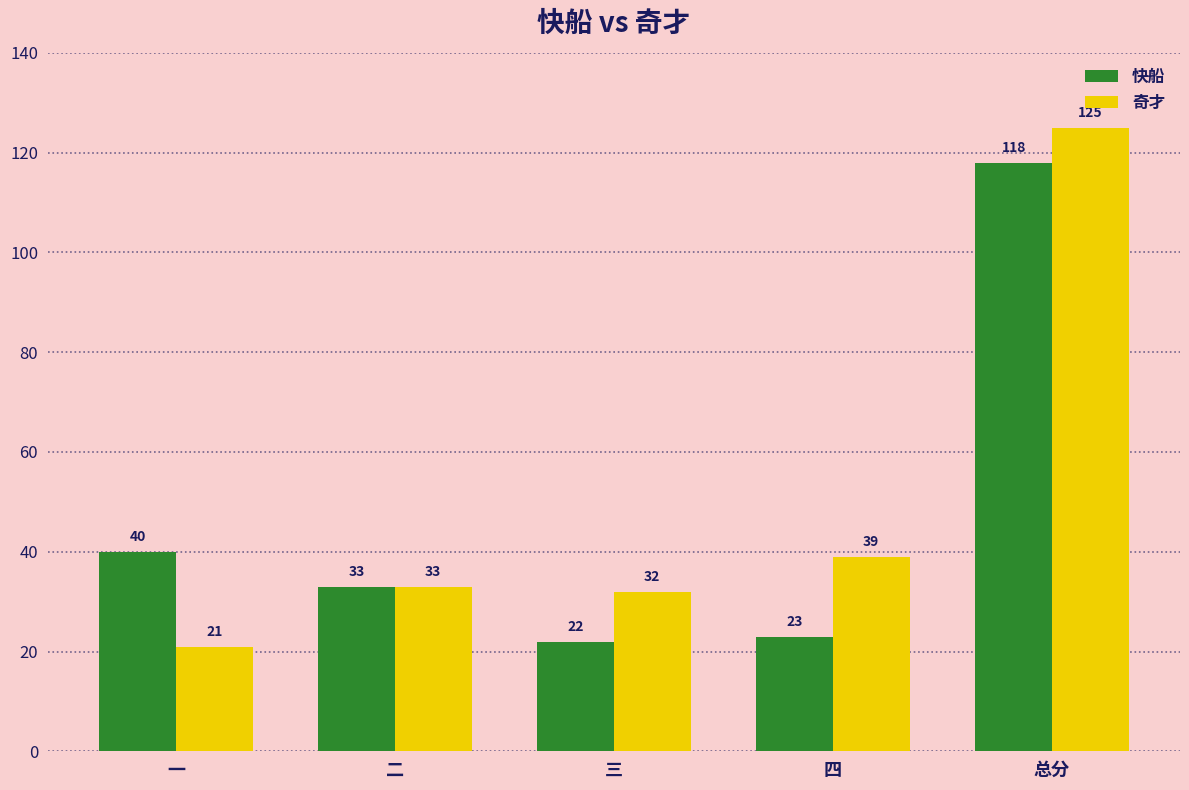

Reading left to right, what are all the values shown in this chart?

快船: 40	33	22	23	118
奇才: 21	33	32	39	125